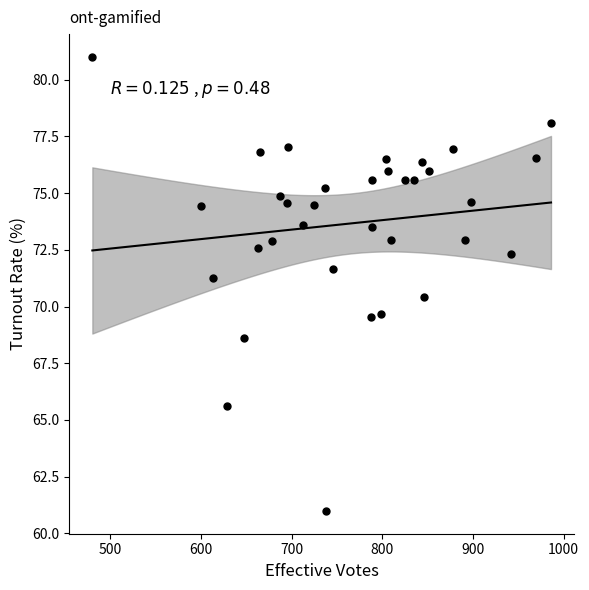

What is the range of Y values (max minus min)?

20.0